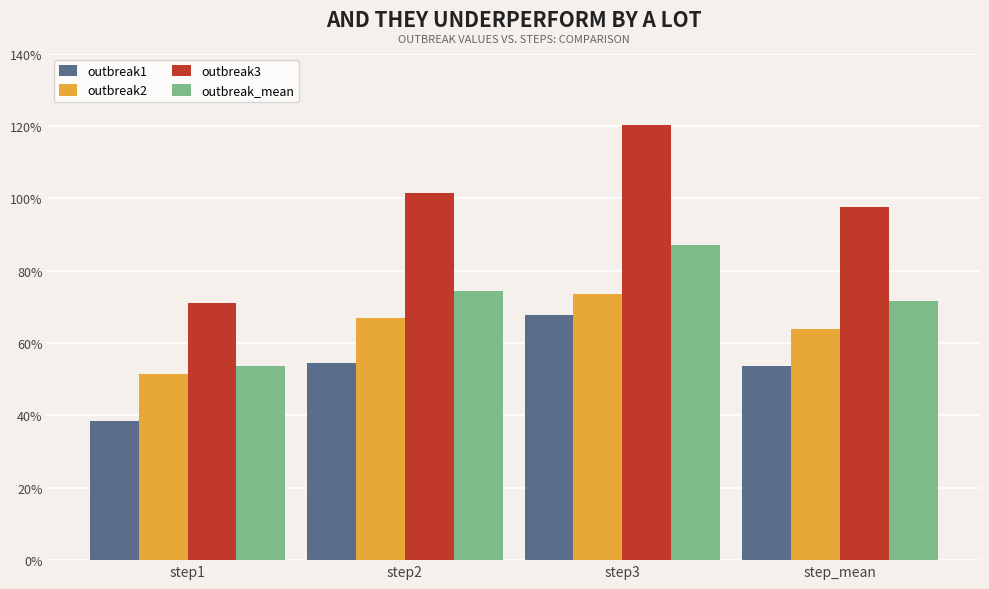

Reading left to right, list all the values displayed in this chart.

outbreak1: 0.4	0.5	0.7	0.5
outbreak2: 0.5	0.7	0.7	0.6
outbreak3: 0.7	1.0	1.2	1.0
outbreak_mean: 0.5	0.7	0.9	0.7